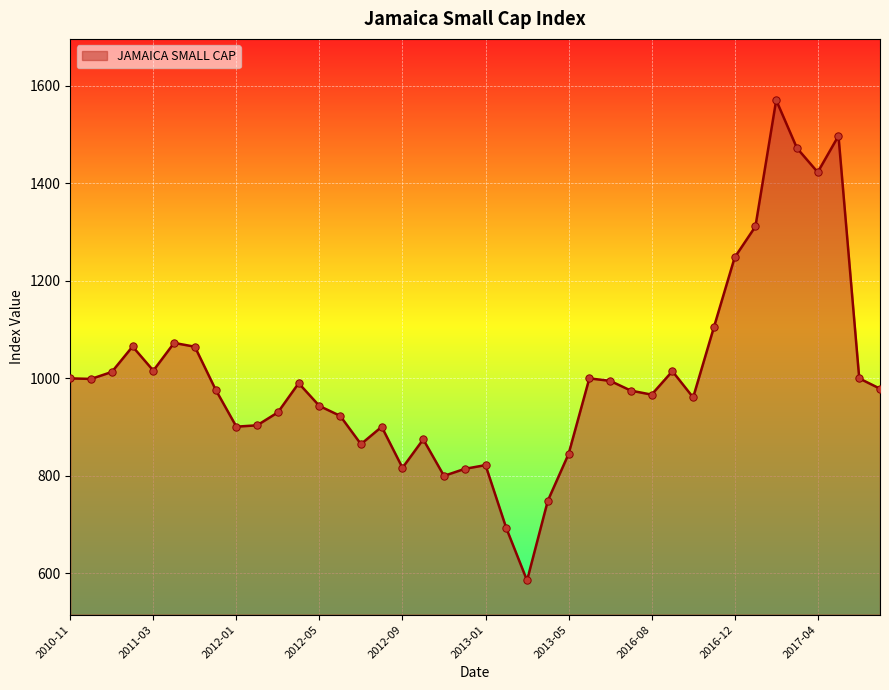

What is the minimum value shown in the chart?

585.5